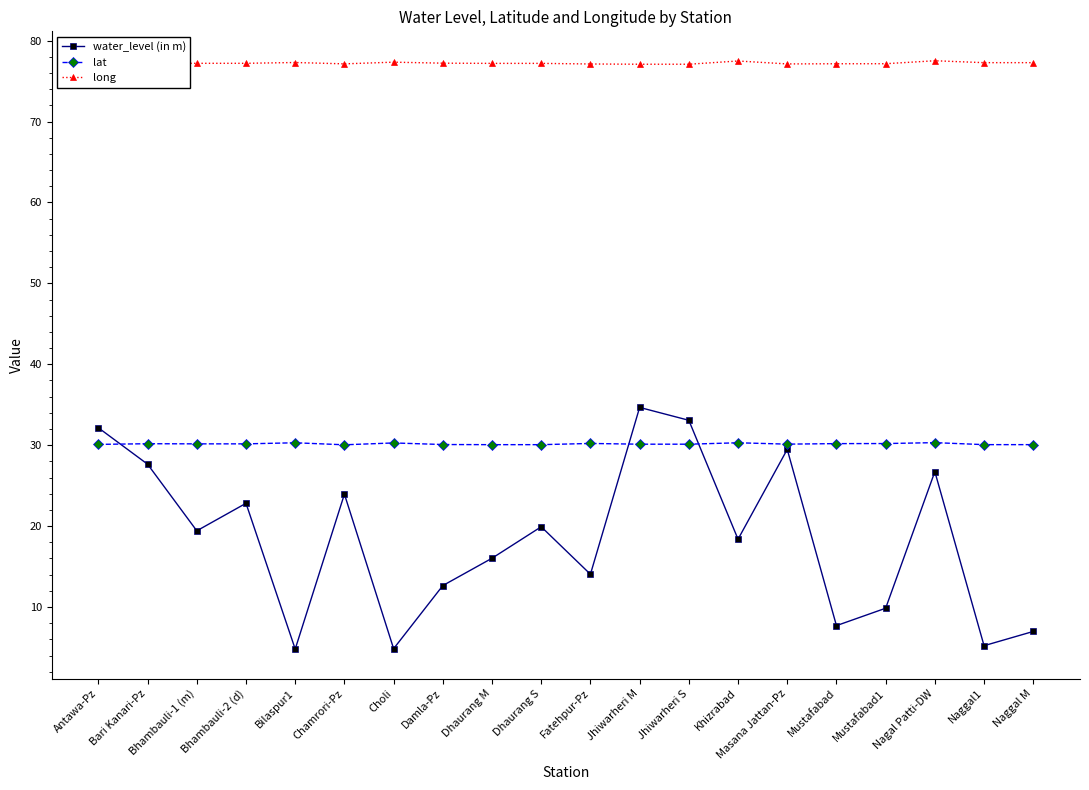

What is the label of the 18th point from the right?

Bhambauli-1 (m)